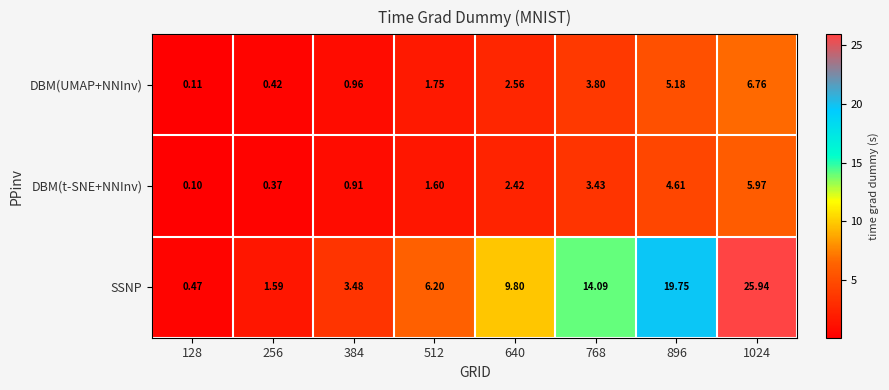

Which series has the largest range (max minus min)?

SSNP